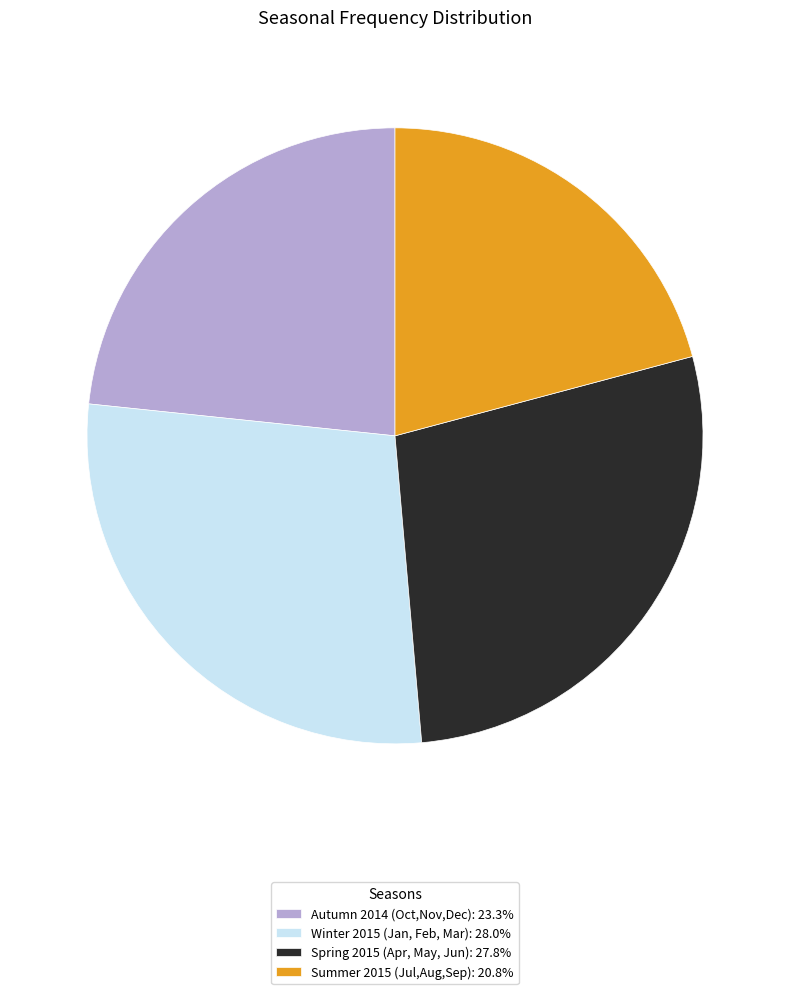

Approximately how many times larger is the value at Winter 2015 (Jan, Feb, Mar): 28.0% compared to Autumn 2014 (Oct,Nov,Dec): 23.3%?

1.2